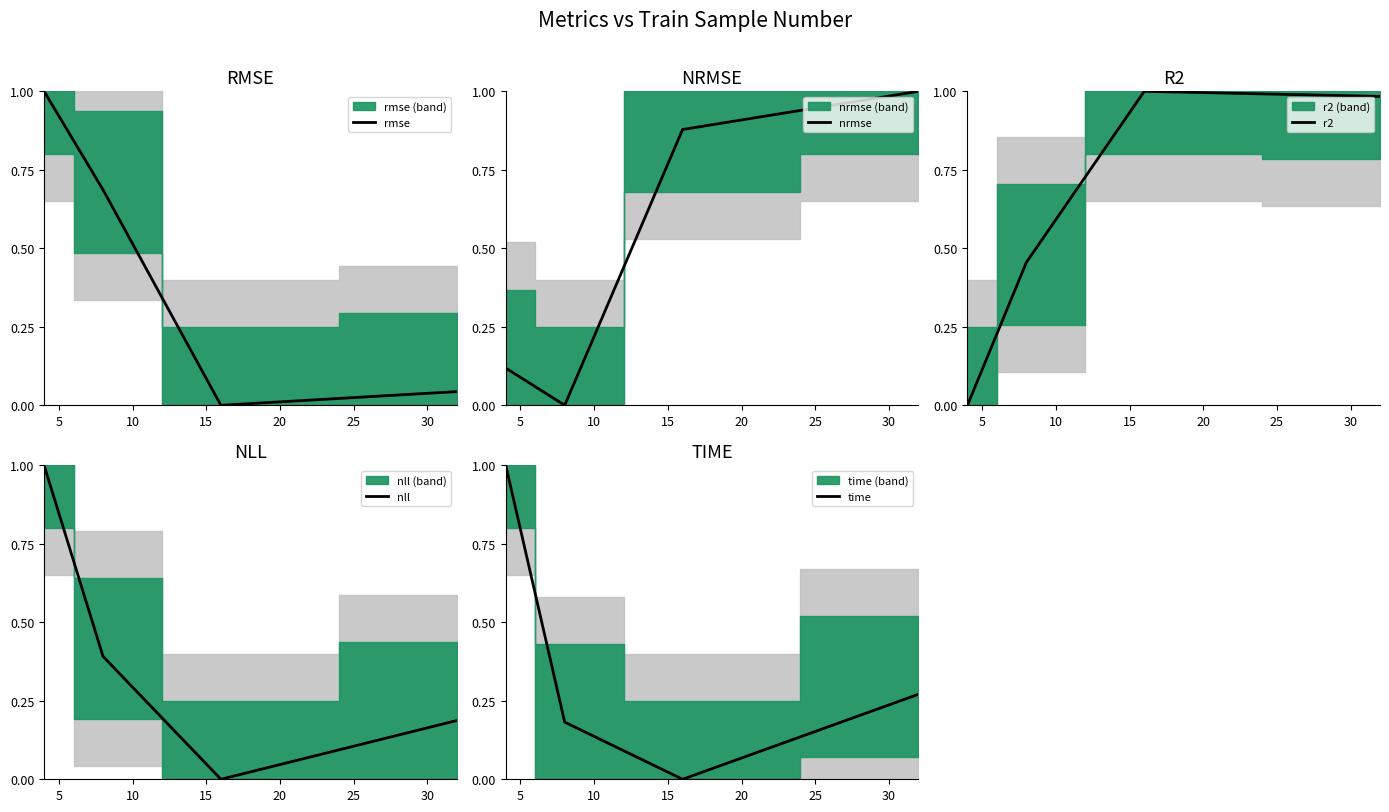

How many lines are shown in the chart?

5